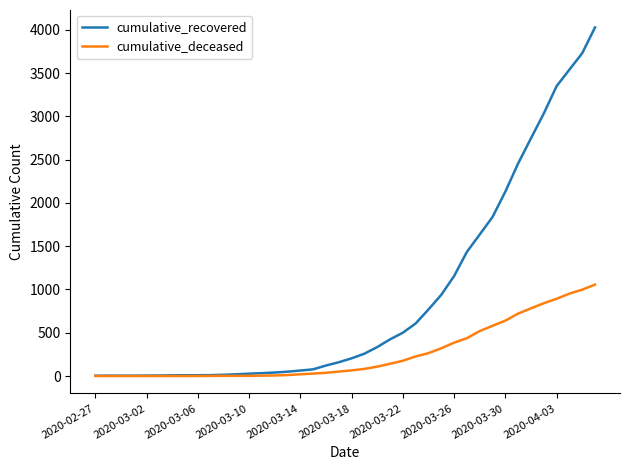

What is the highest value of the cumulative_recovered series?

4028